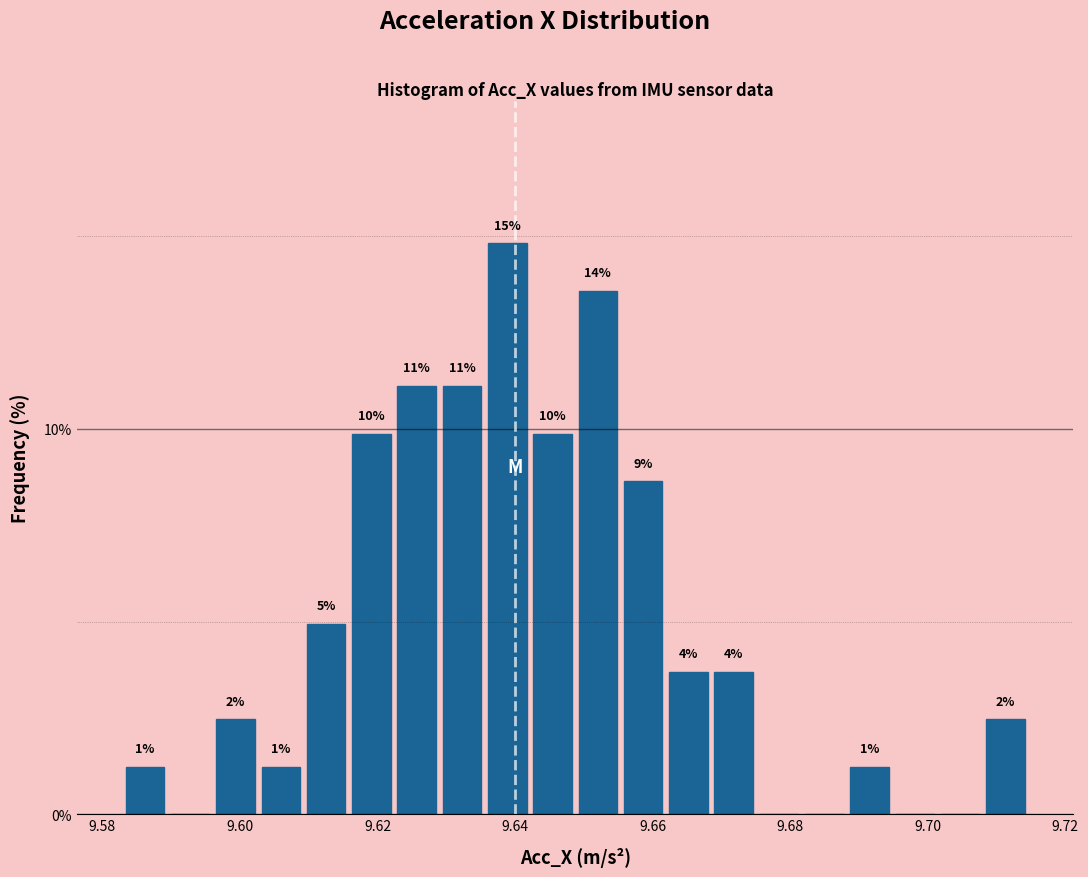

Read against the x-axis, roughly where is the centre of the tallest bar?

9.638